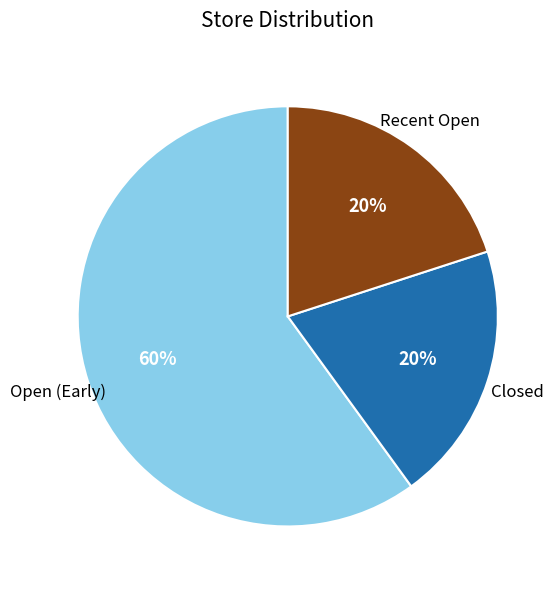

Is there a majority slice in this chart?

Yes